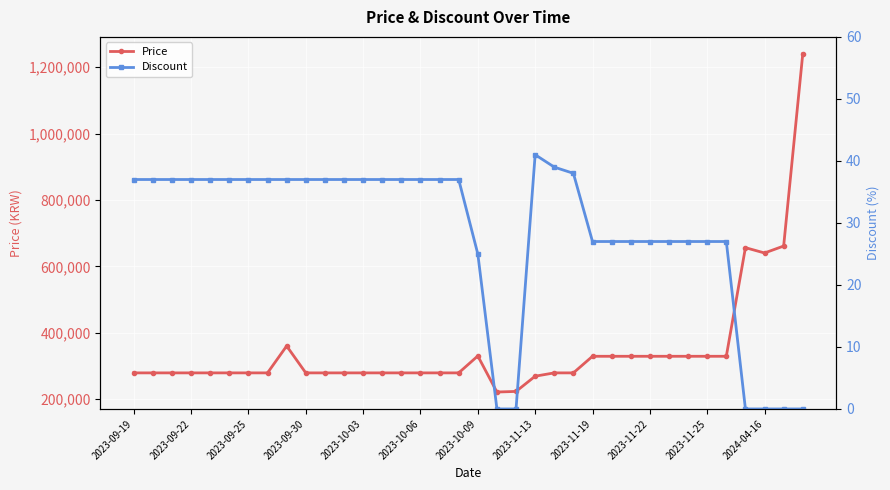

True or false: Price has more than 2 points higher than both neighbors.

True